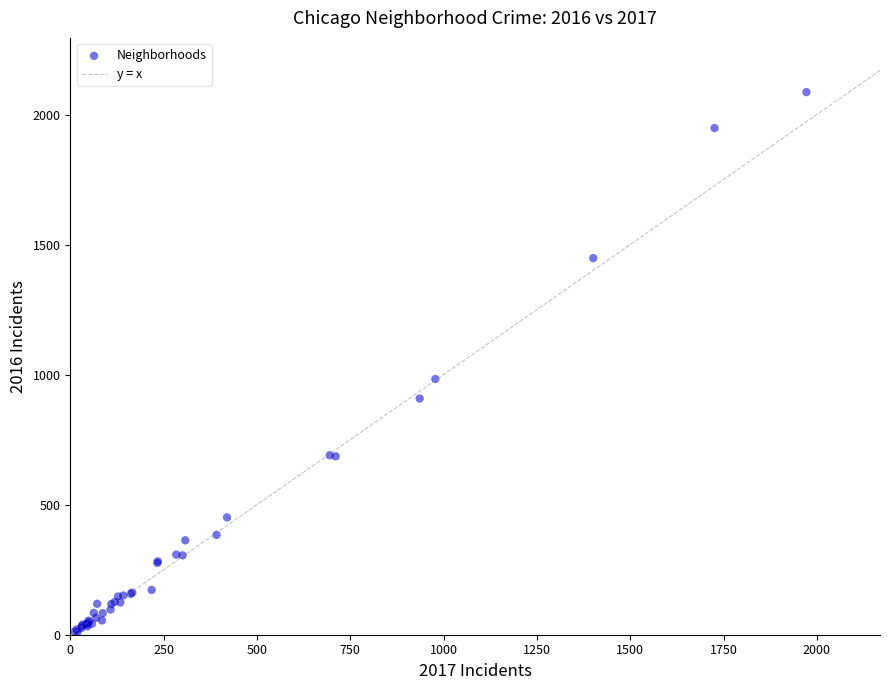

What Y value in the scatter plot is closest to 1048?

983